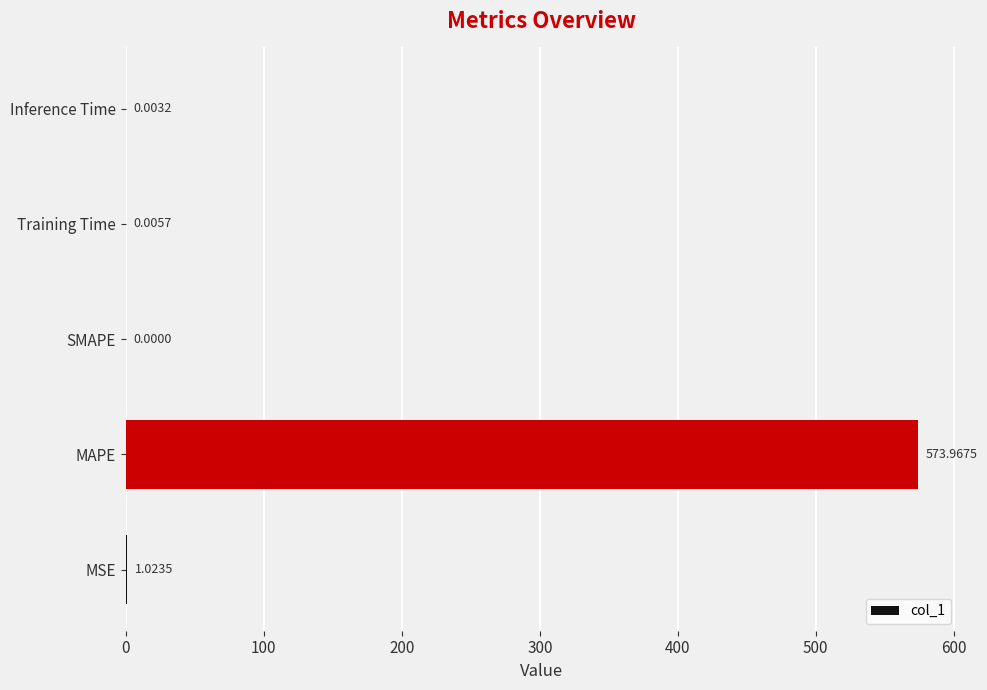

Which has a higher value, MAPE or MSE?

MAPE